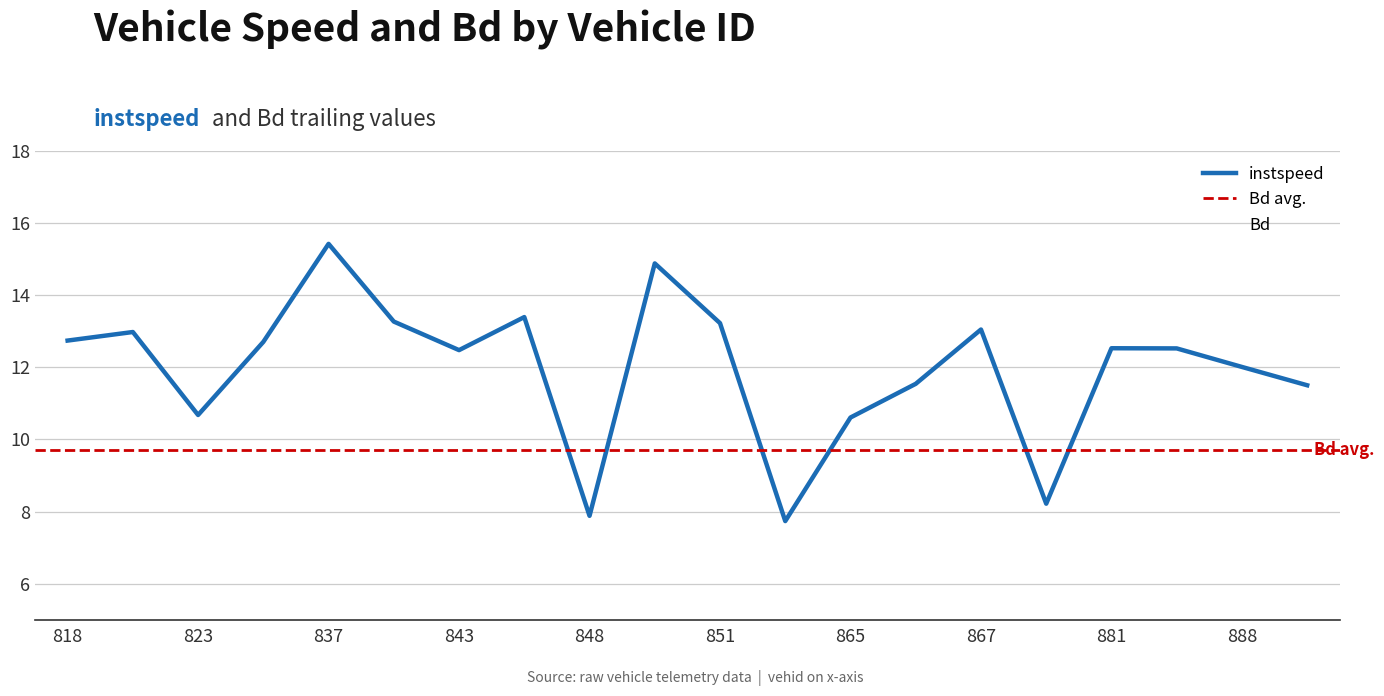

Which category has the highest value in the instspeed series?

837